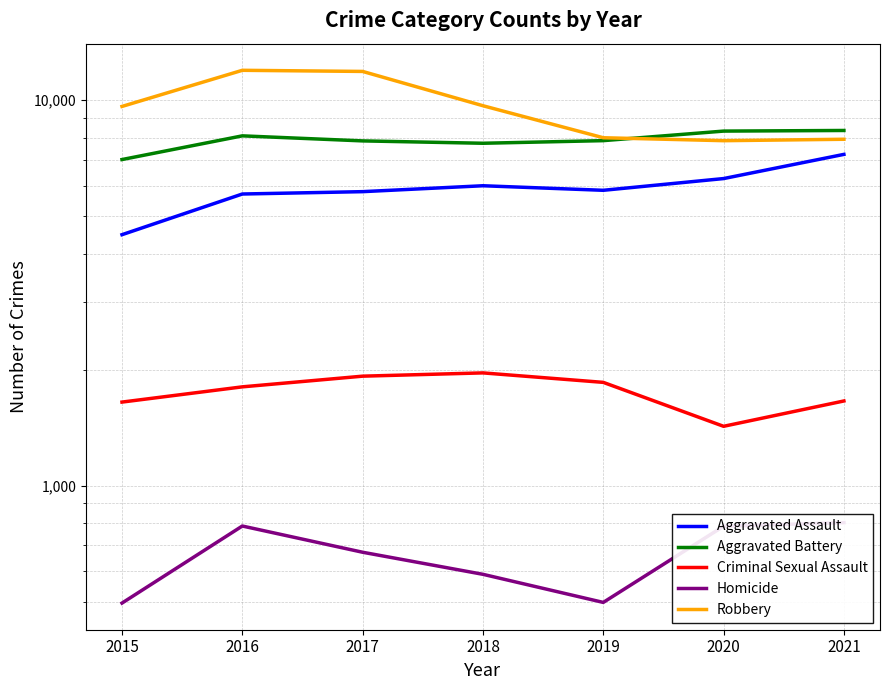

Reading left to right, transcribe all the data shown in this chart.

Aggravated Assault: 4480	5712	5793	6001	5840	6264	7238
Aggravated Battery: 7018	8085	7845	7735	7857	8318	8349
Criminal Sexual Assault: 1648	1805	1924	1962	1854	1426	1659
Homicide: 496	786	672	589	498	785	802
Robbery: 9638	11960	11880	9679	7994	7855	7922